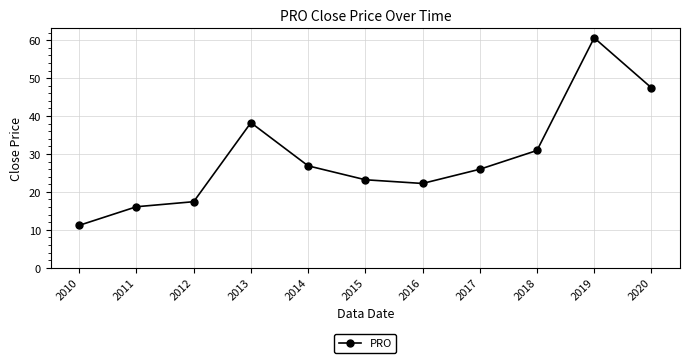

How many interior local peaks (higher than both neighbors) does the data have?

2